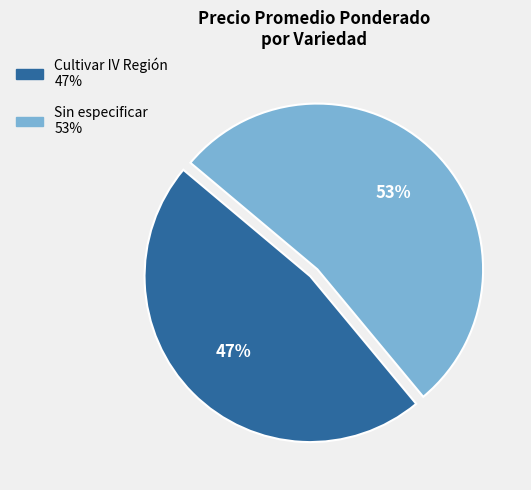

Approximately how many times larger is the value at Sin especificar compared to Cultivar IV Región?

1.1